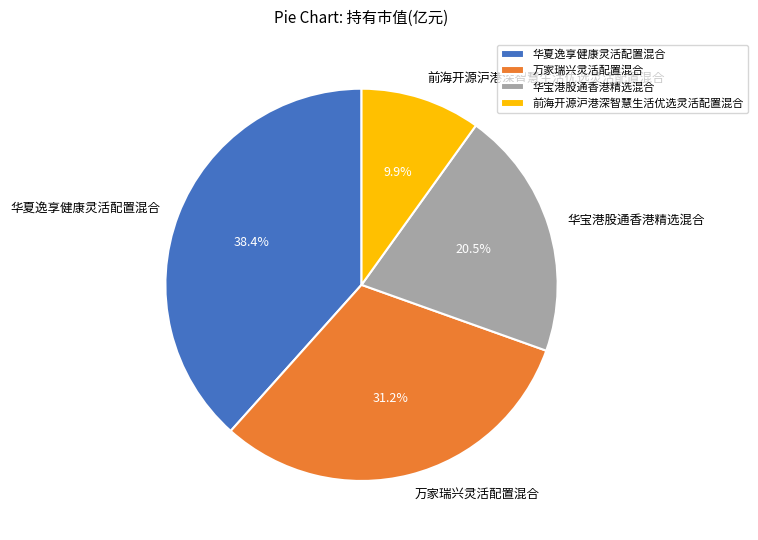

What percentage is NOT represented by 万家瑞兴灵活配置混合?

68.8%